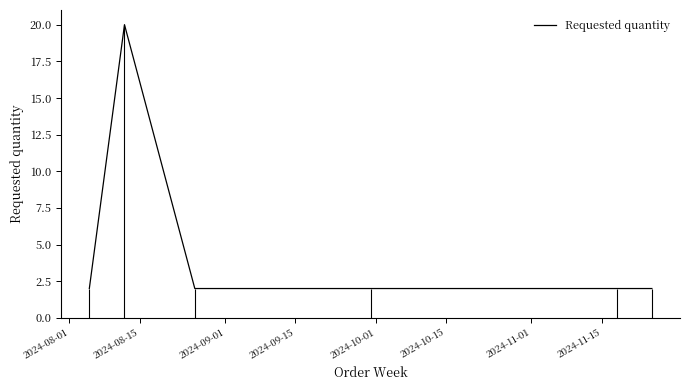

How many data points does each series have?

6